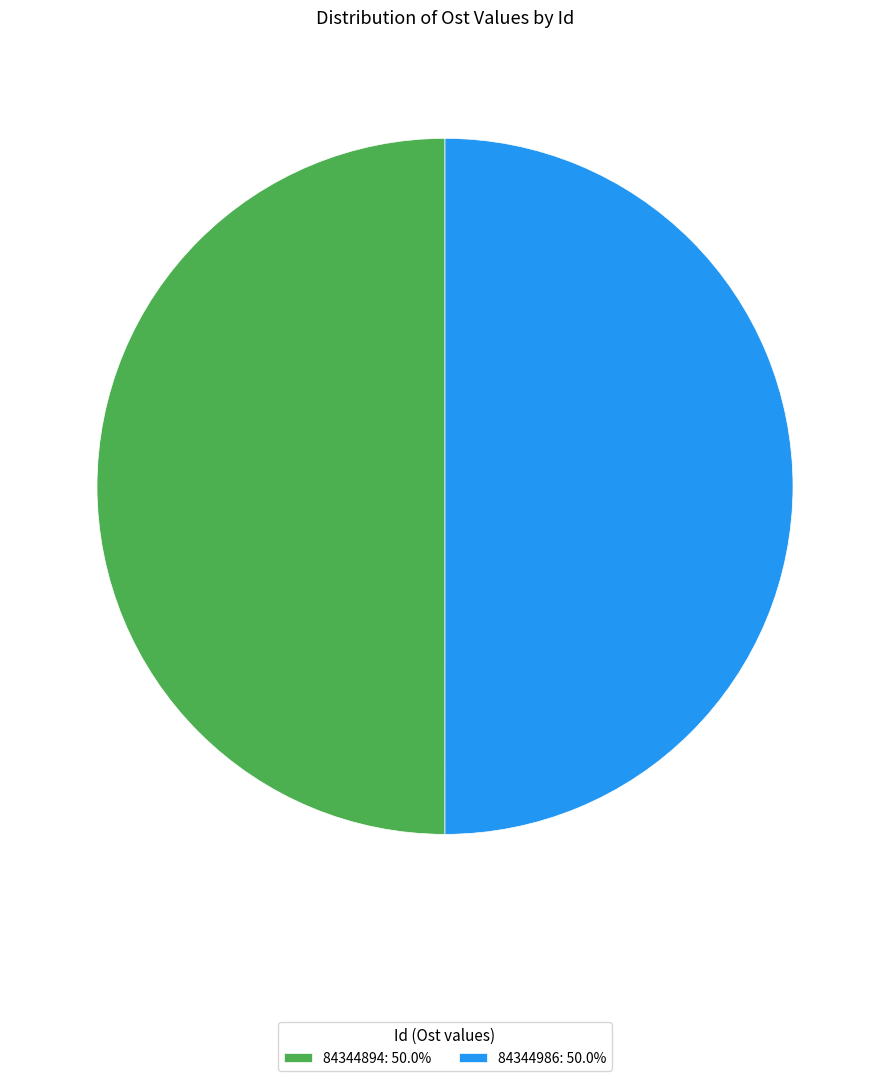

Combined, do 84344894: 50.0% and 84344986: 50.0% account for over 50%?

Yes